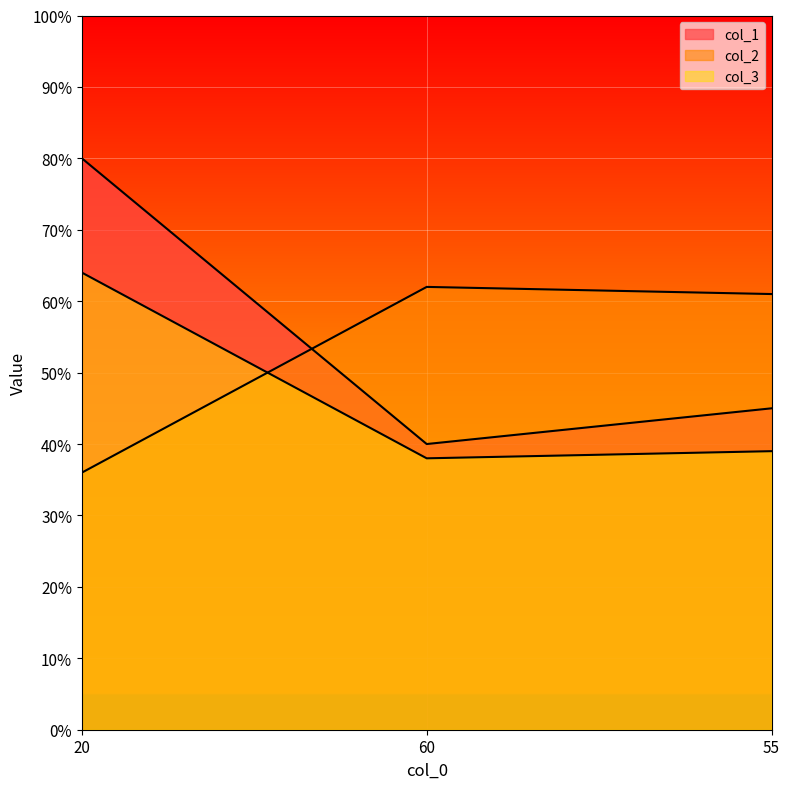

Count the number of categories in the chart.

3